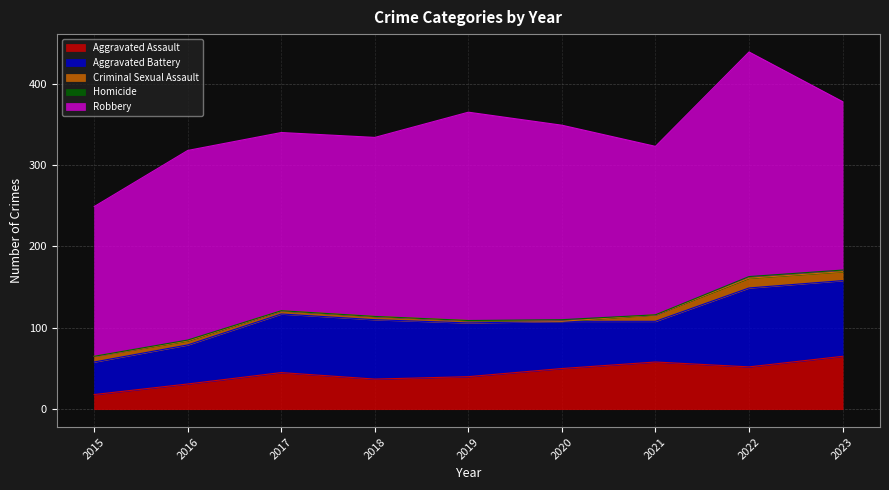

At which label does Criminal Sexual Assault reach its peak?

2022